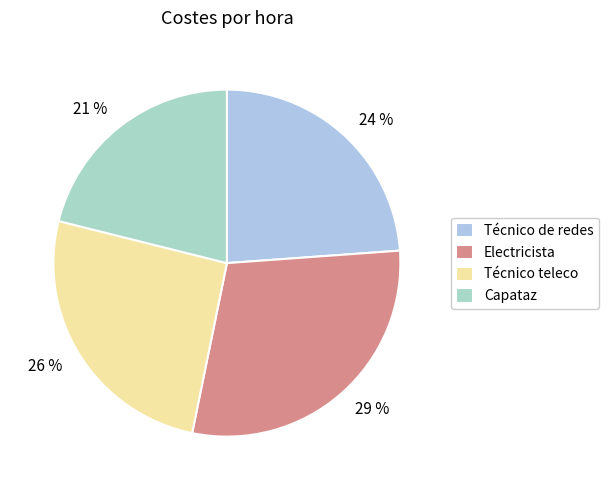

Count the number of slices in the pie.

4